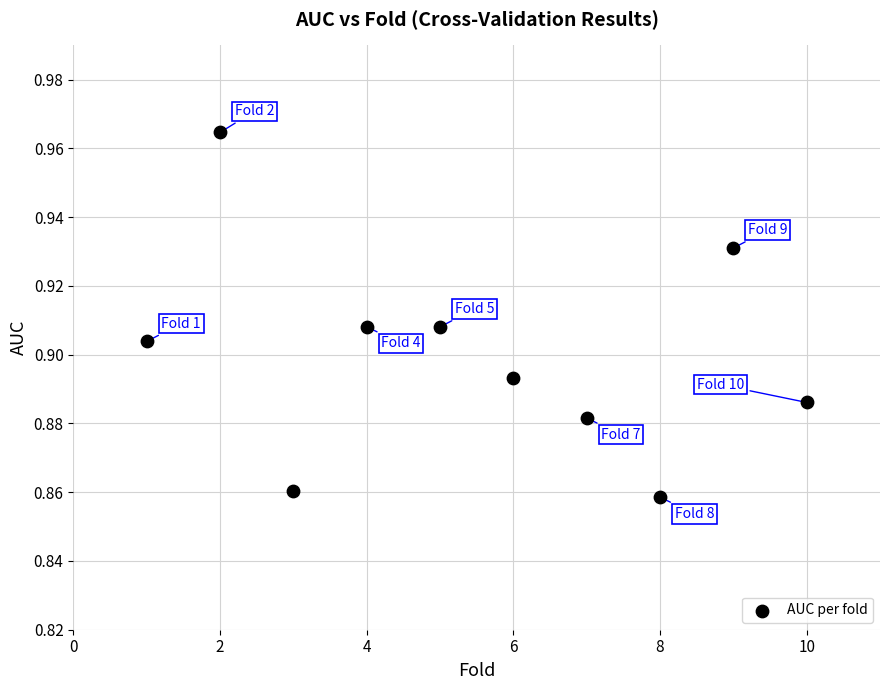

What is the range of X values (max minus min)?

9.0